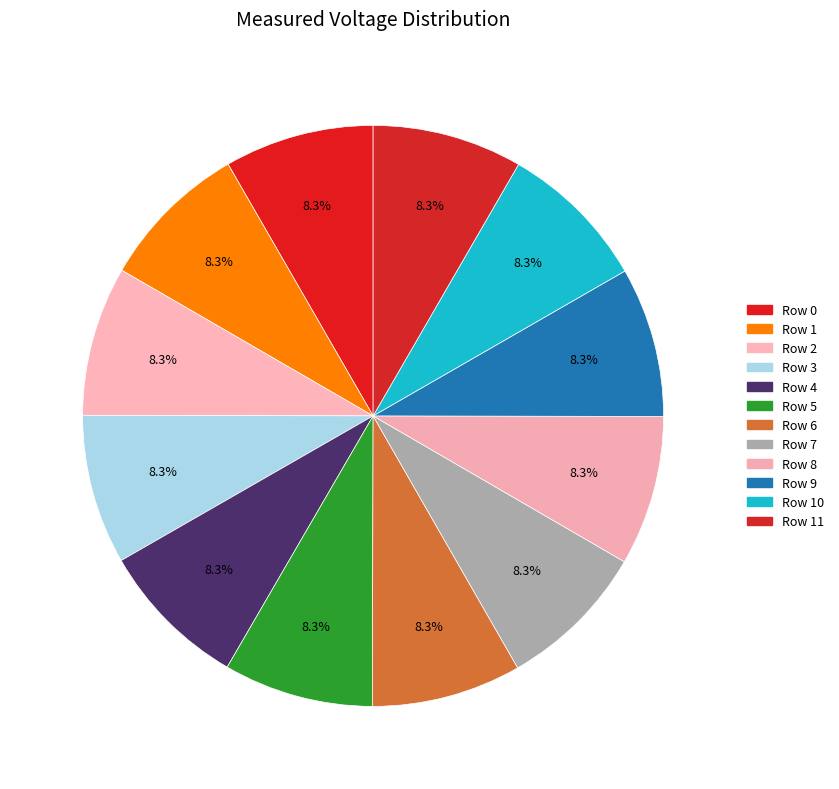

Rank the categories by value from highest to lowest.

Row 11, Row 10, Row 9, Row 8, Row 7, Row 6, Row 5, Row 4, Row 3, Row 2, Row 1, Row 0